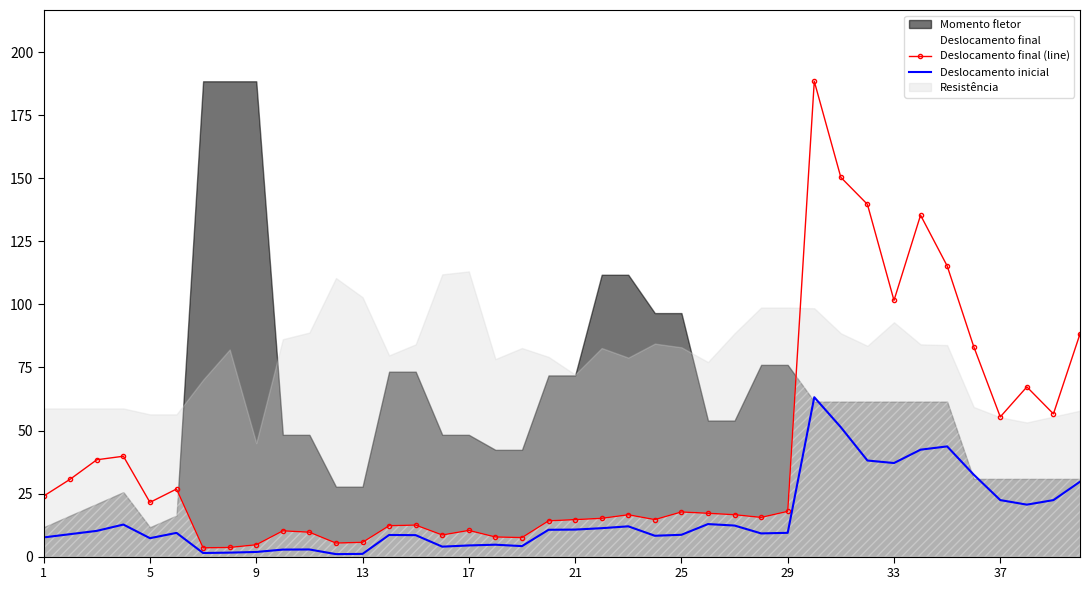

True or false: Deslocamento final (line) and Deslocamento inicial intersect in this chart.

False